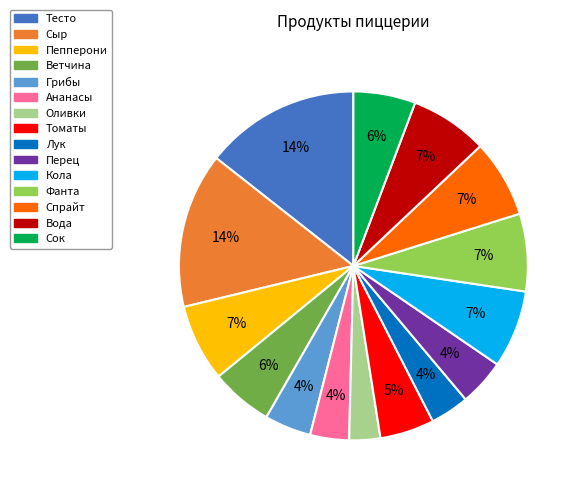

The Перец slice represents 4% of the pie. True or false?

True